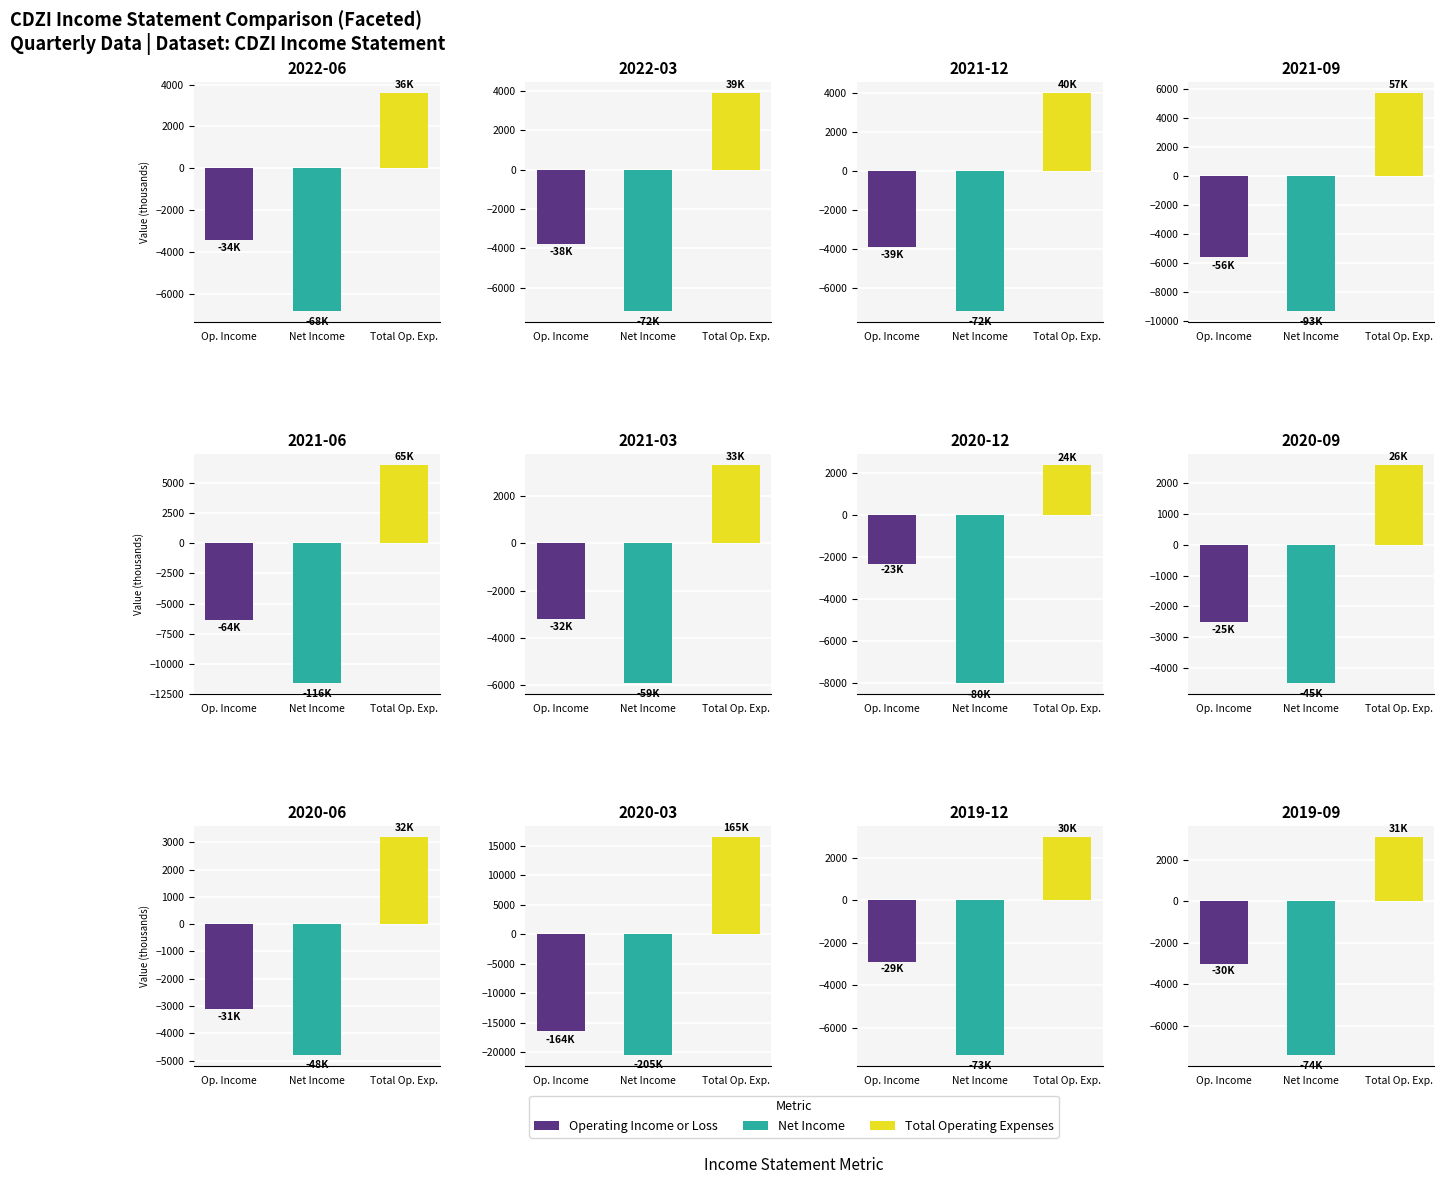

List the series in order of their overall mean, lowest first.

Net Income, Operating Income or Loss, Total Operating Expenses